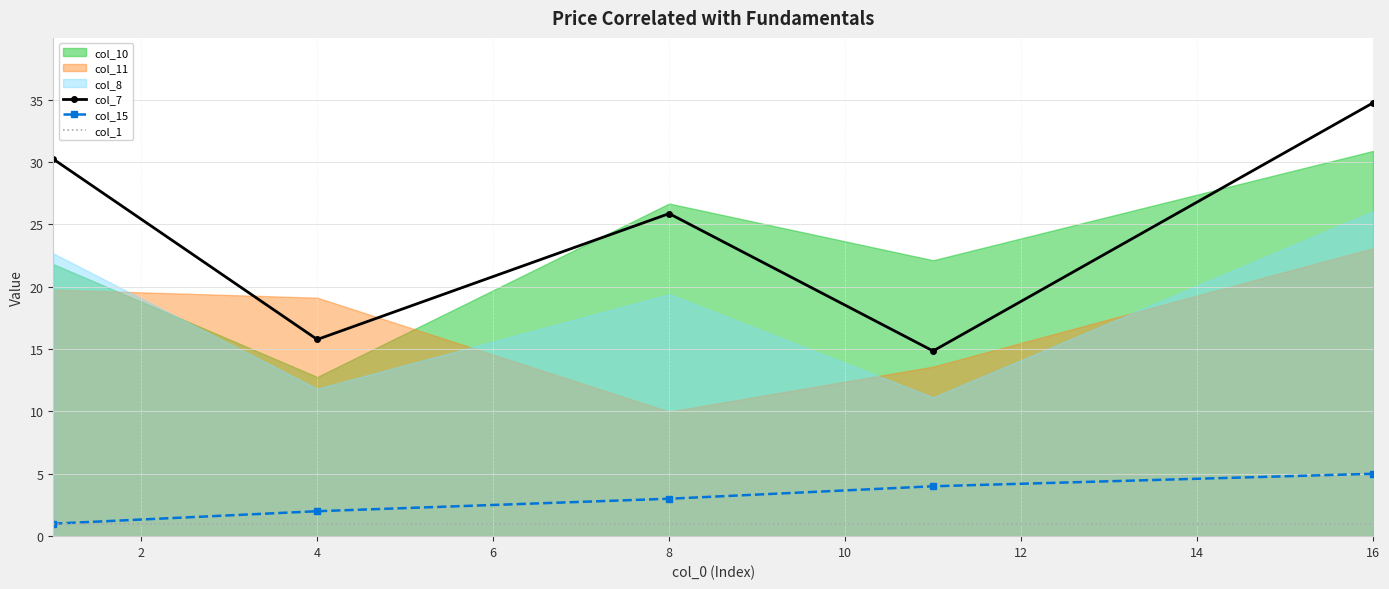

Is the value of col_15 at 4 greater than the value of col_7 at 8?

No